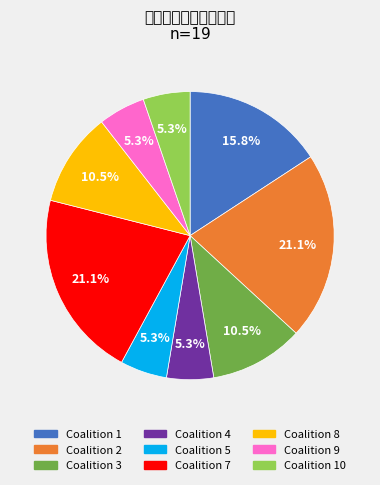

Is there a majority slice in this chart?

No